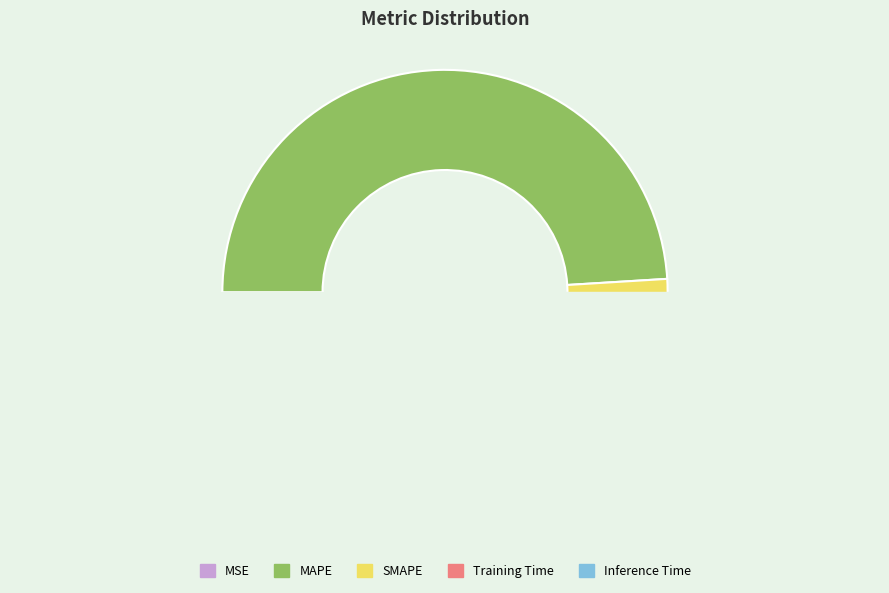

Count the number of slices in the pie.

5